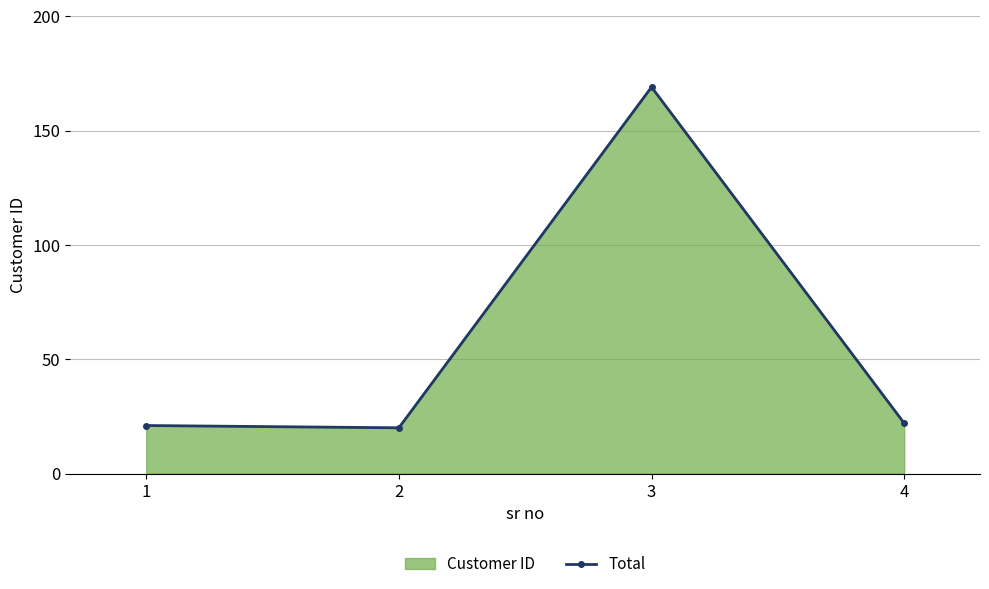

Rank the categories by value from lowest to highest.

2, 1, 4, 3